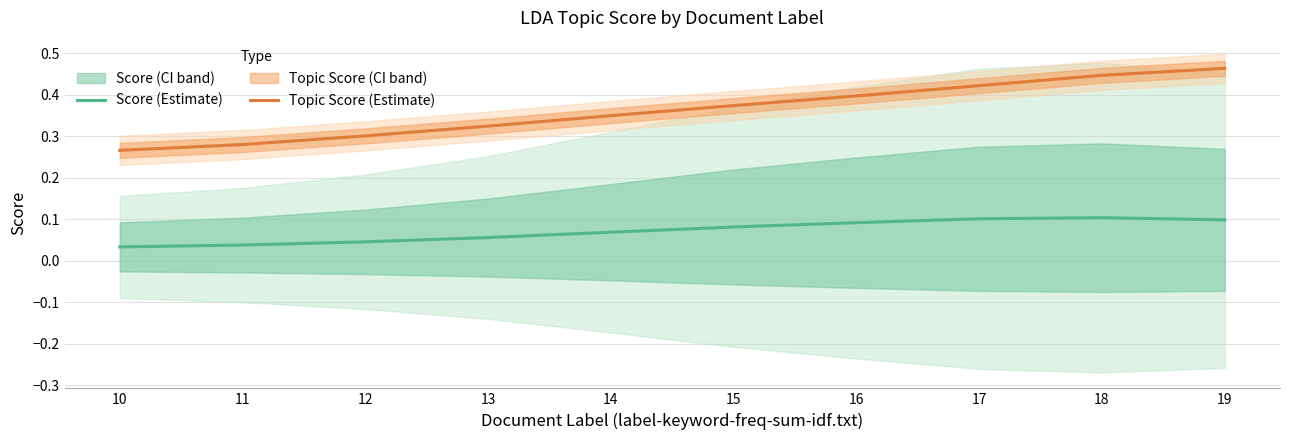

The Topic Score (Estimate) series shows 0.3 at 12. True or false?

True